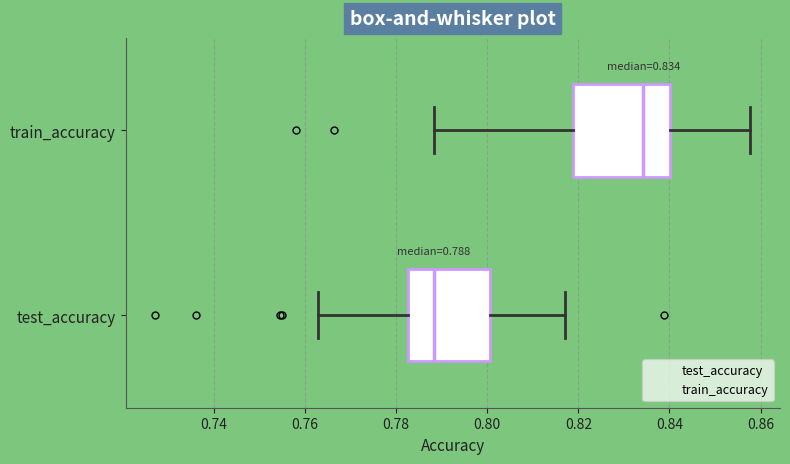

Comparing the boxes themselves (not the whiskers), which one is the widest?

train_accuracy